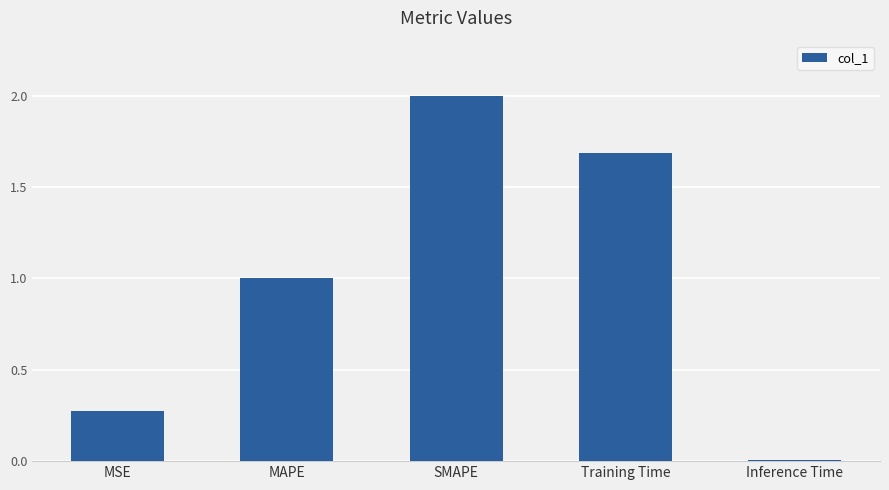

How many bars are there in total?

5